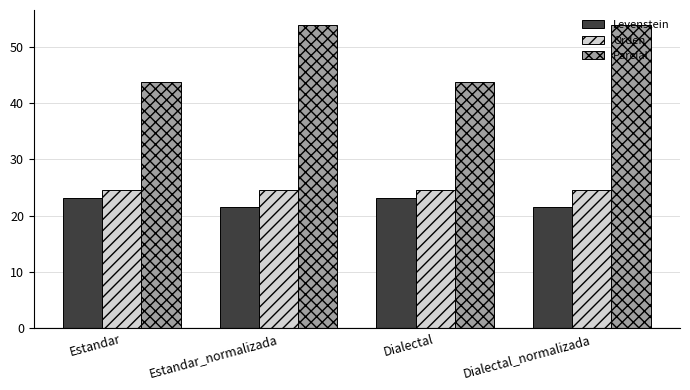

Reading left to right, list all the values displayed in this chart.

Levenstein: Estandar=23.1	Estandar_normalizada=21.6	Dialectal=23.1	Dialectal_normalizada=21.6
Orden: Estandar=24.6	Estandar_normalizada=24.6	Dialectal=24.6	Dialectal_normalizada=24.6
Parcial: Estandar=43.8	Estandar_normalizada=53.8	Dialectal=43.8	Dialectal_normalizada=53.8